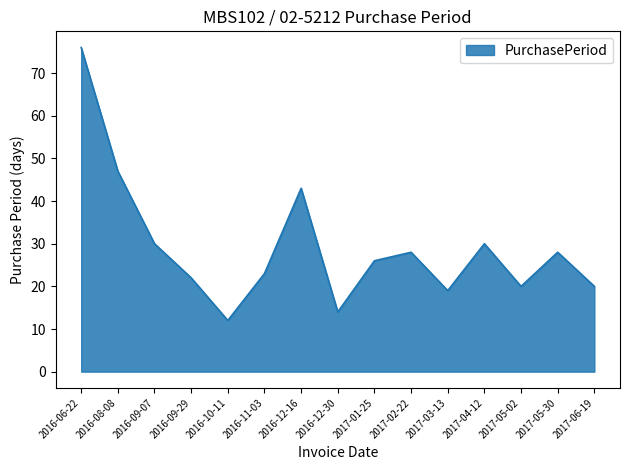

How many lines are shown in the chart?

1